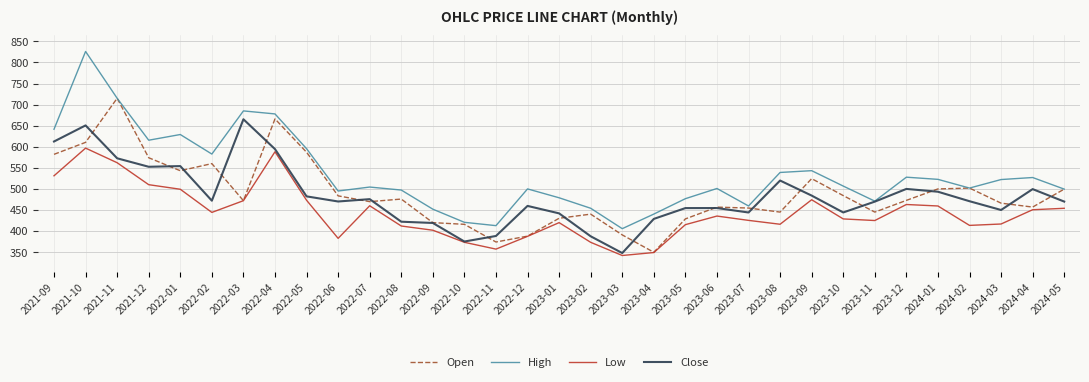

Is the value of Low at 2024-01 greater than the value of High at 2021-11?

No